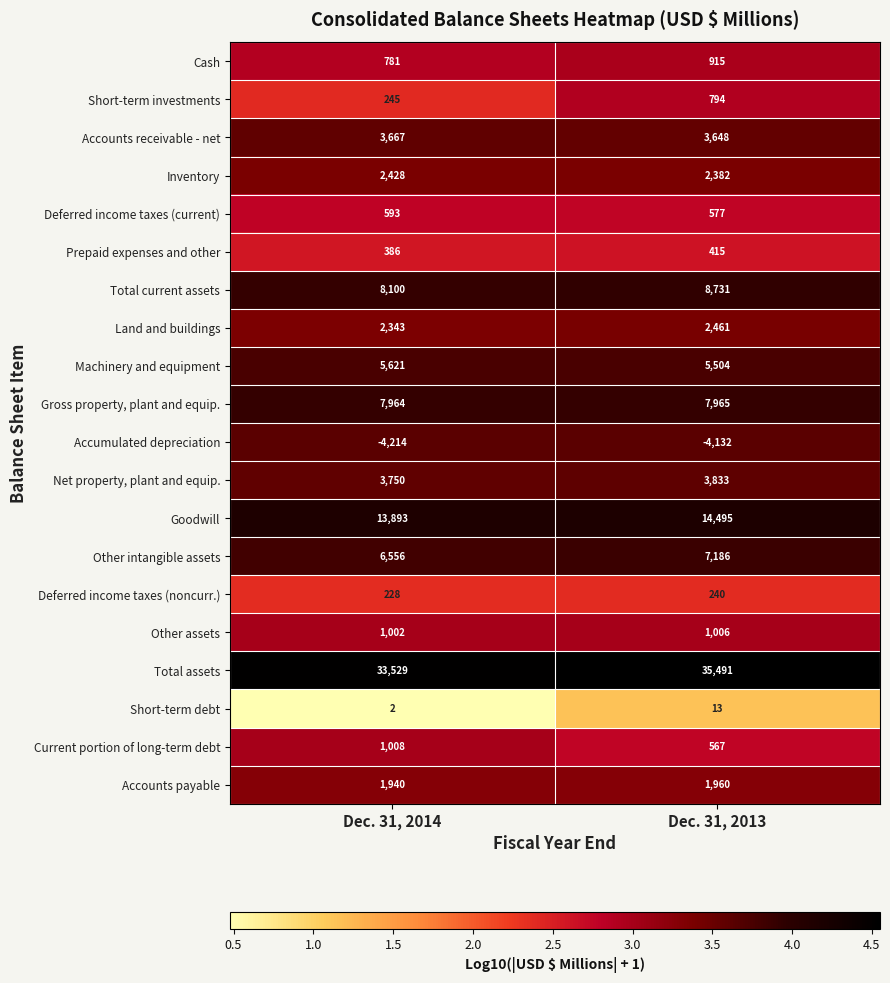

How many distinct data groups are displayed?

20